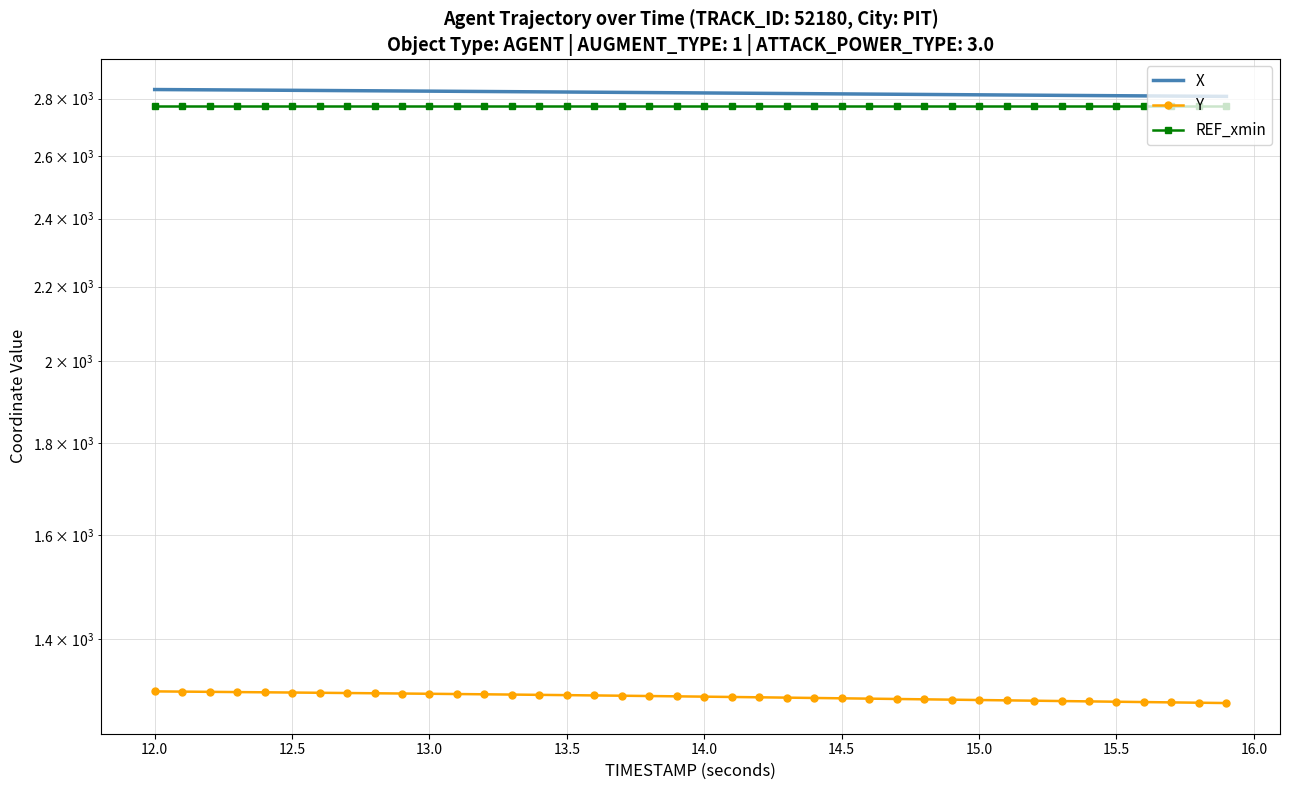

Is this an area chart (filled region under the line)?

No